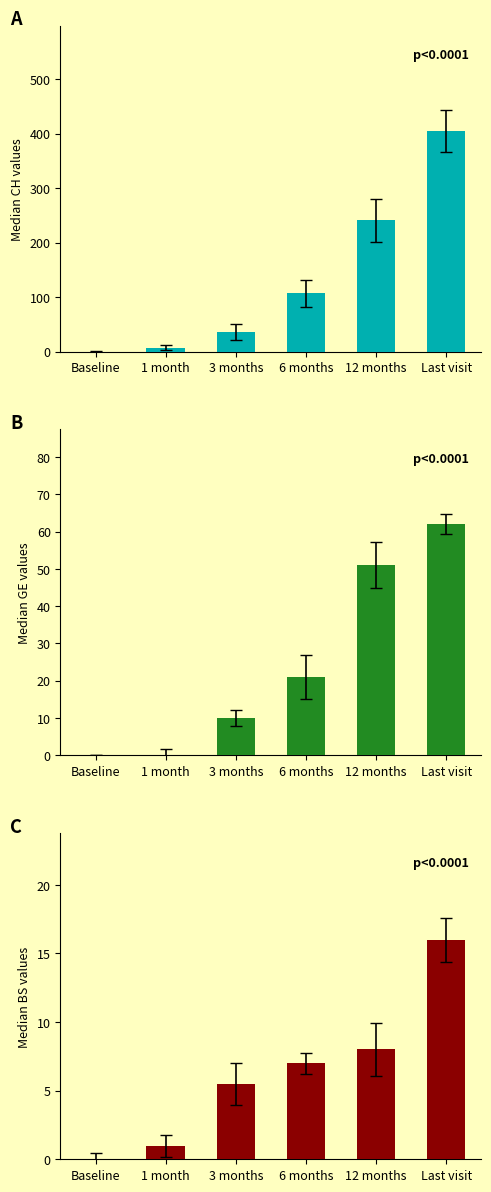

At which label does BS first exceed 7?

12 months